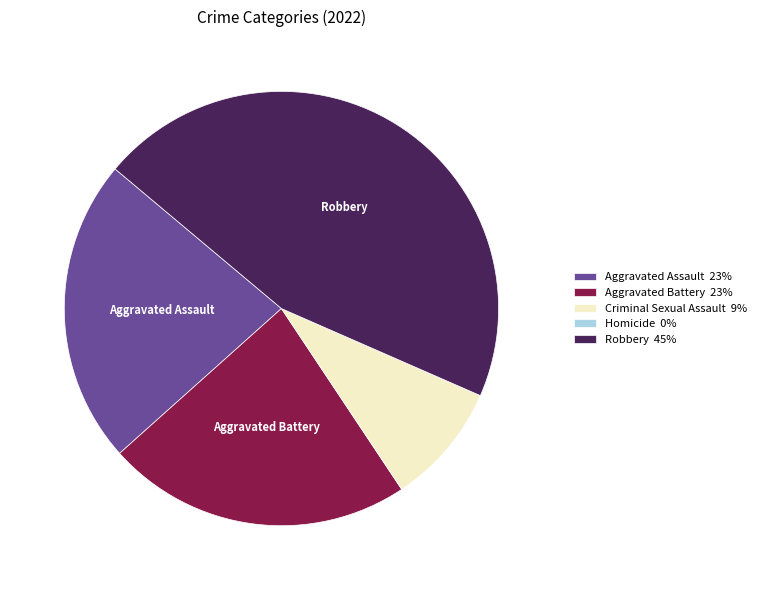

Is there a majority slice in this chart?

No